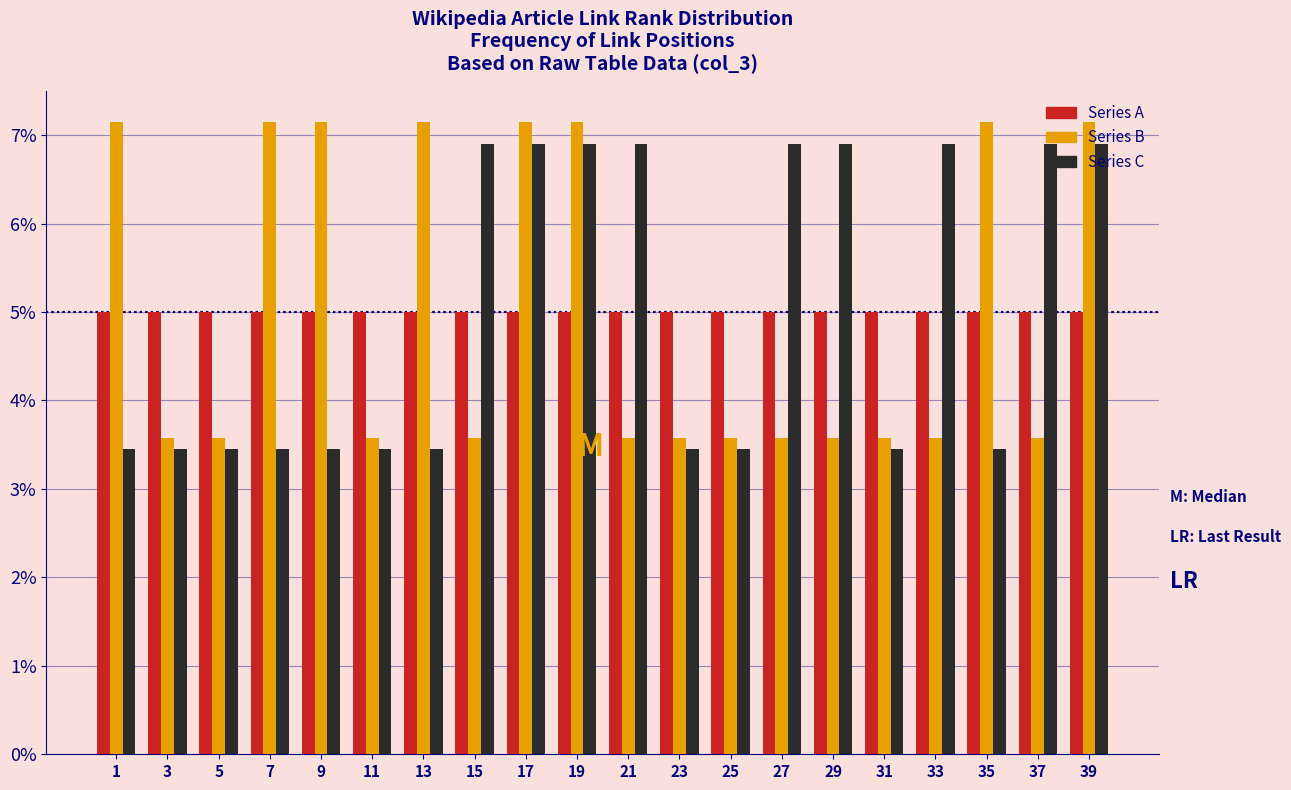

Rank the series at 13 from lowest to highest value.

Series C, Series A, Series B